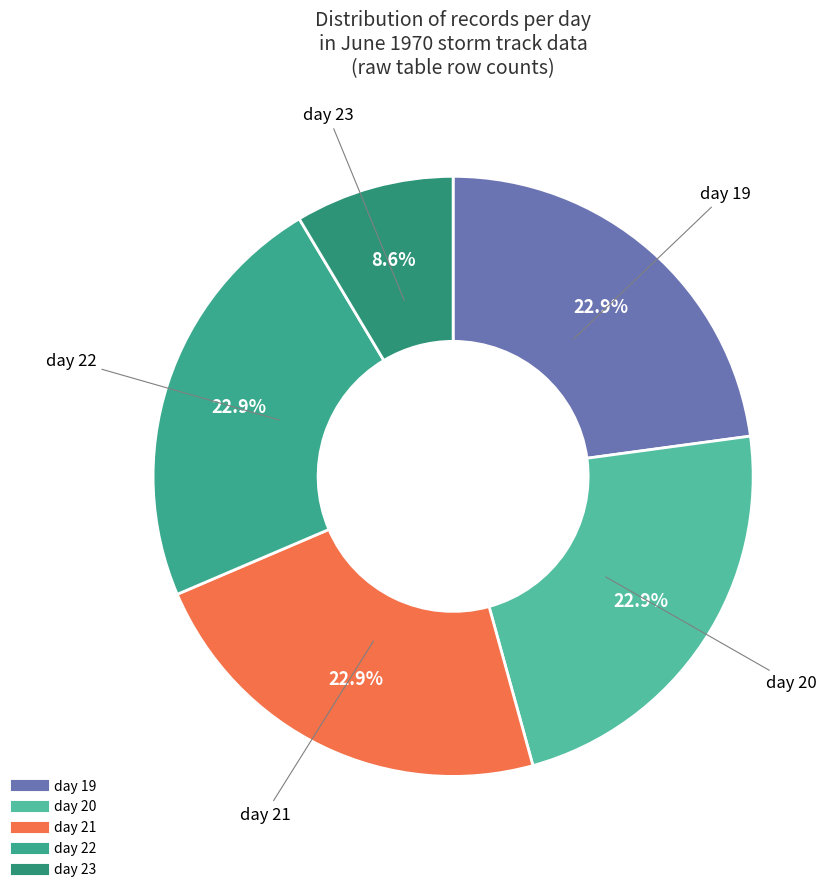

Does day 23 account for over 50% of the chart?

No